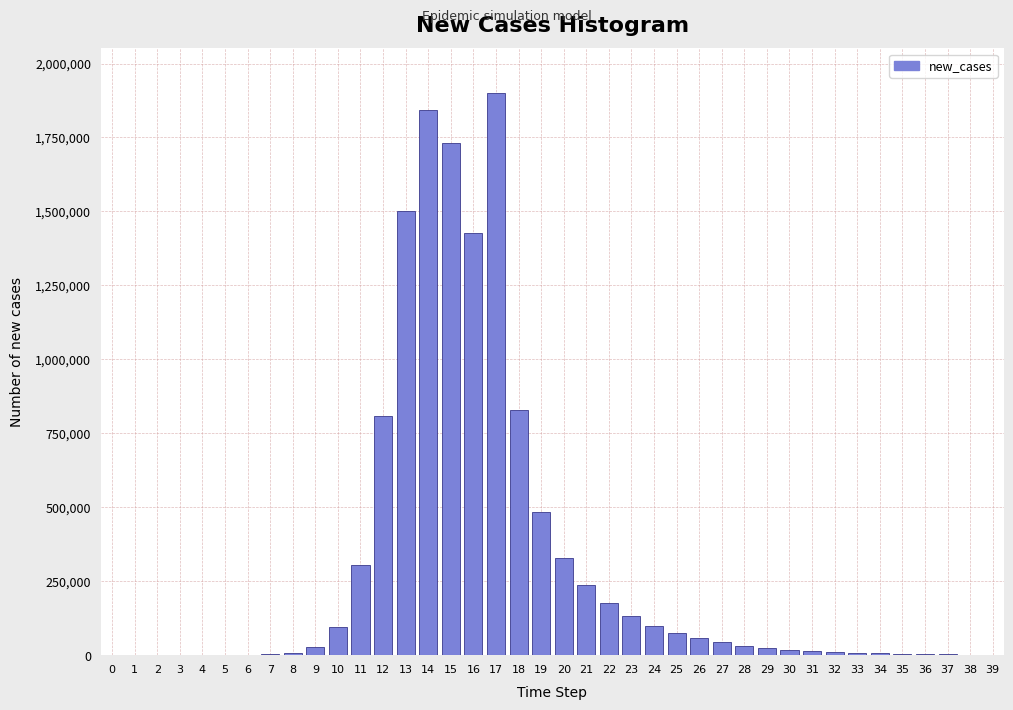

The value at 10 is 160110.3. True or false?

False